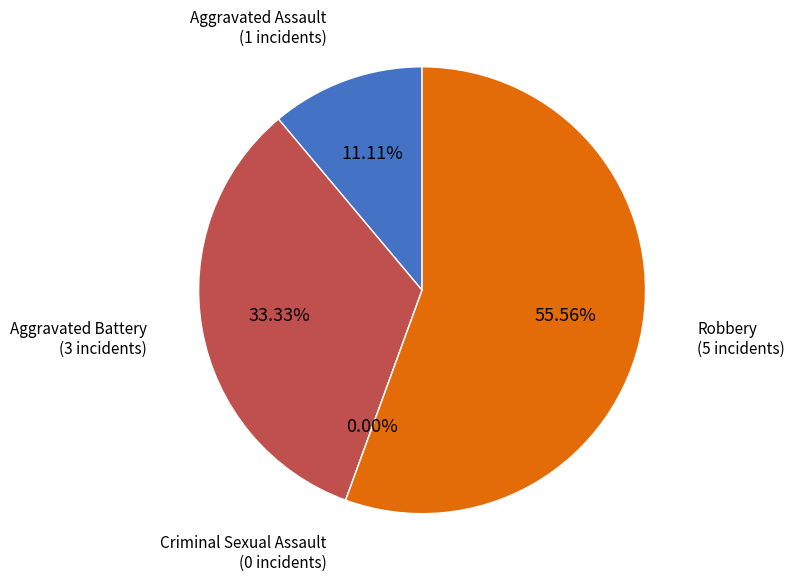

Rank the categories by value from highest to lowest.

Robbery, Aggravated Battery, Aggravated Assault, Criminal Sexual Assault